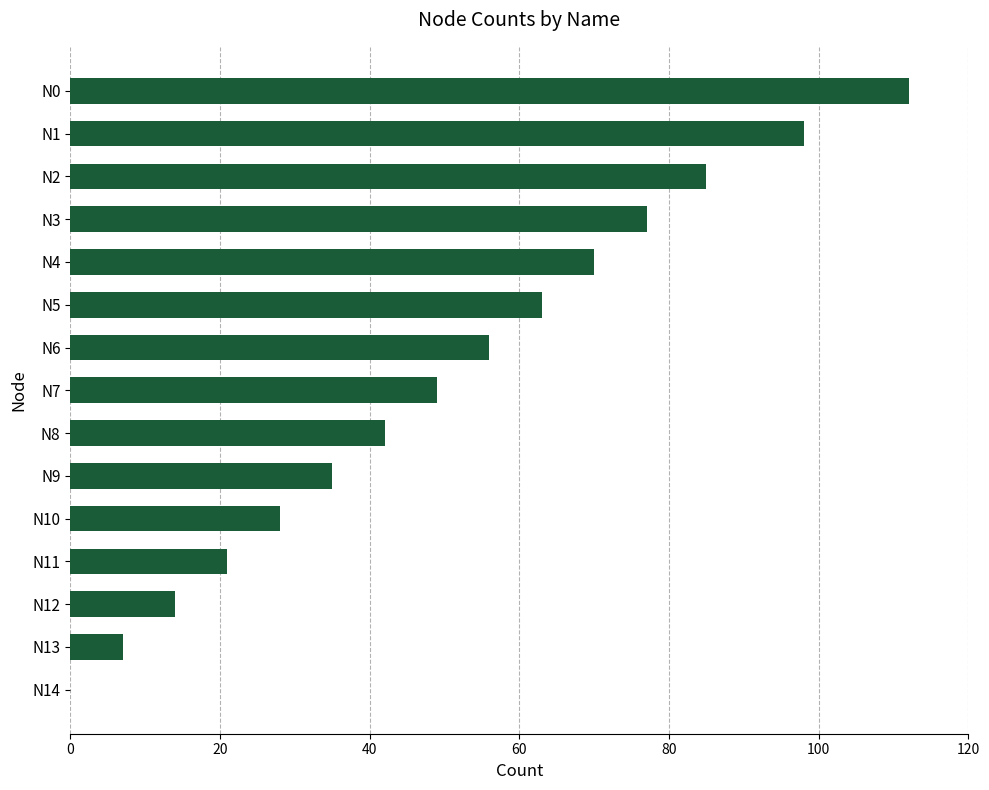

Which category has the highest value across all series?

N0